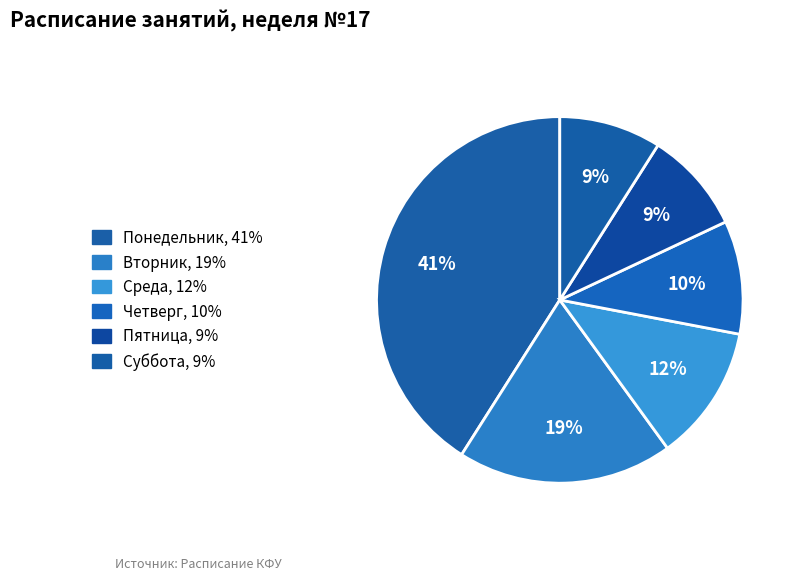

Do Вторник and Четверг together represent more than half of the pie?

No